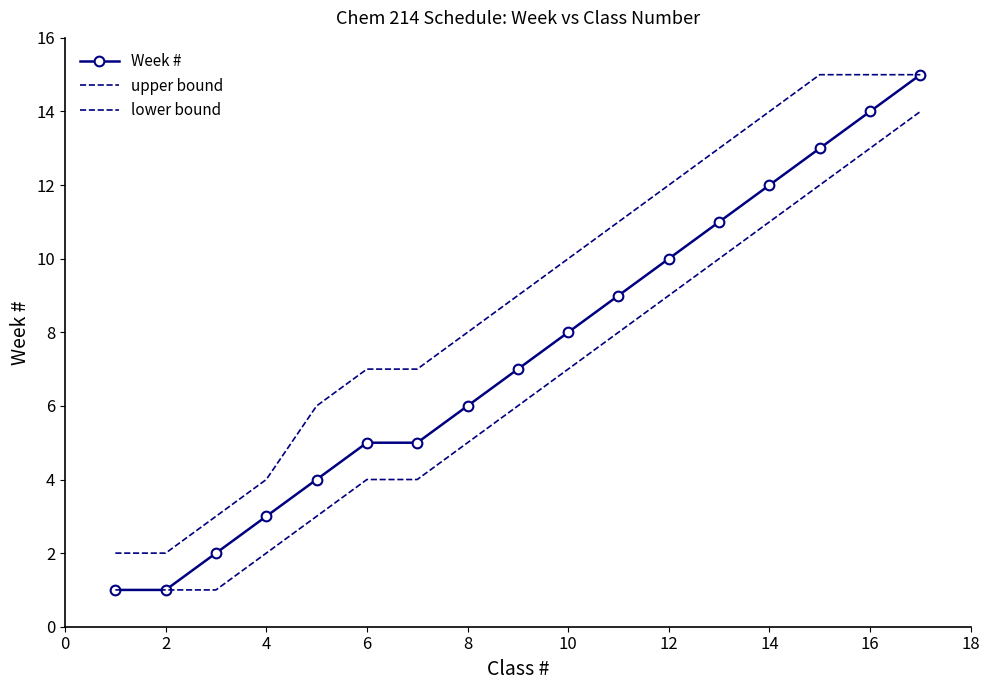

Count the number of categories in the chart.

17